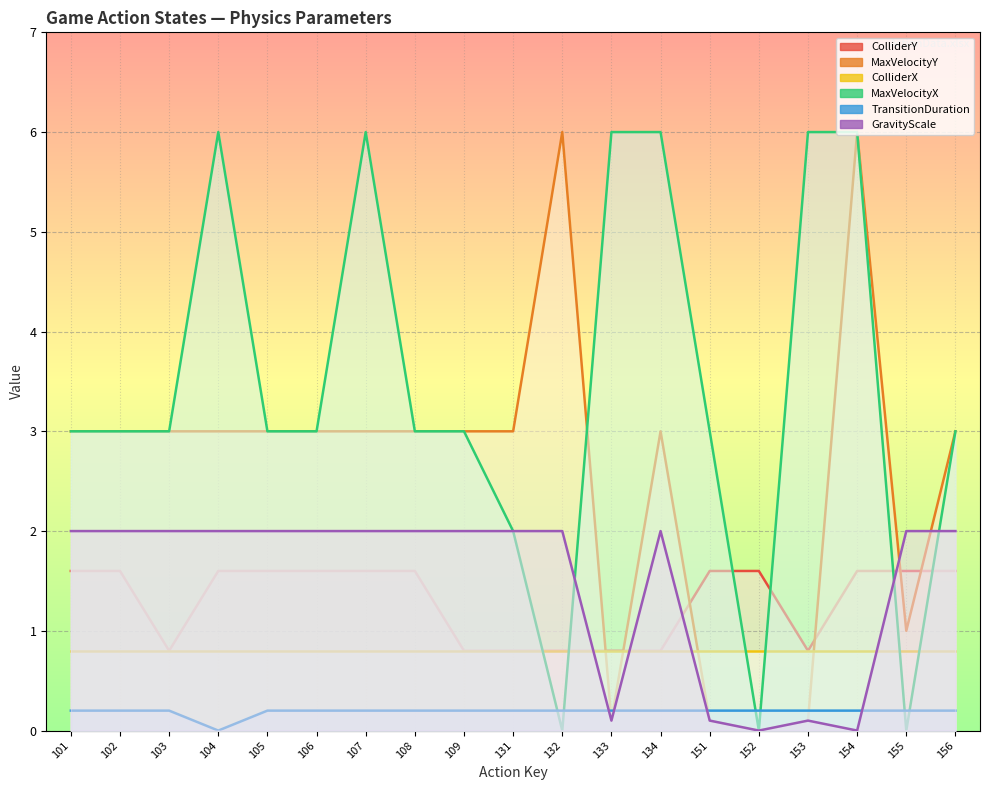

What is the value of the MaxVelocityY point at the 17th from the left?

6.0